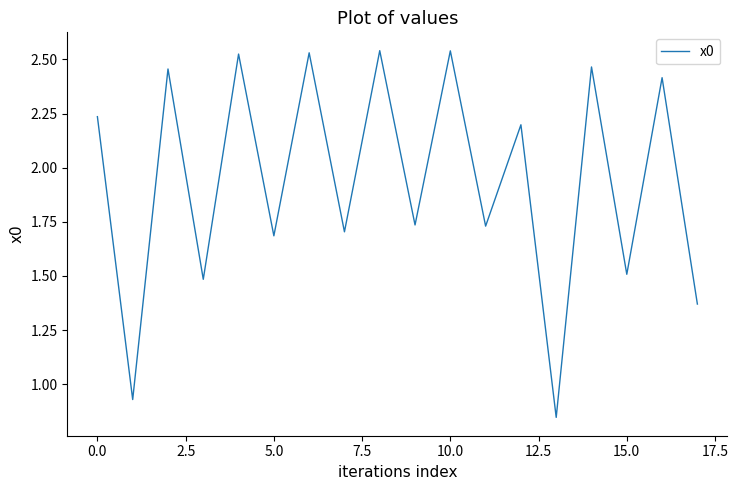

What is the label of the 17th point from the left?

16